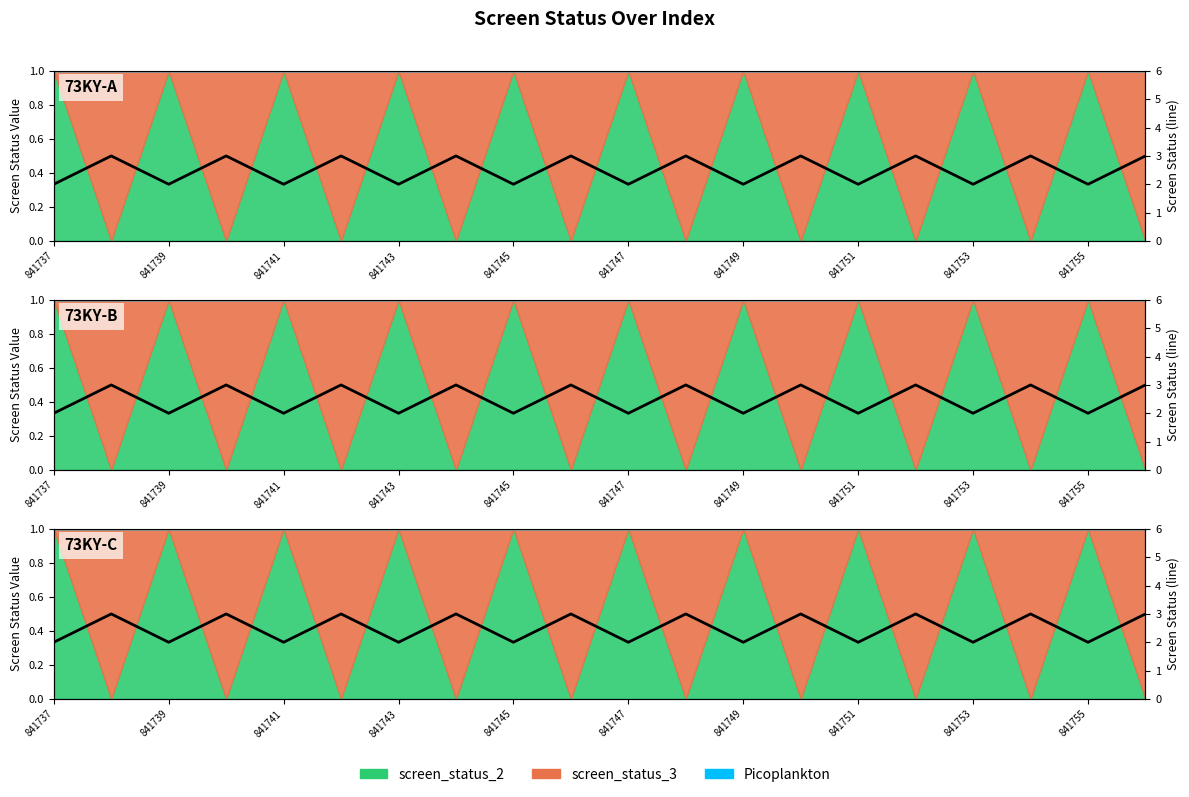

Where is the data nearest to the value 2?

841737